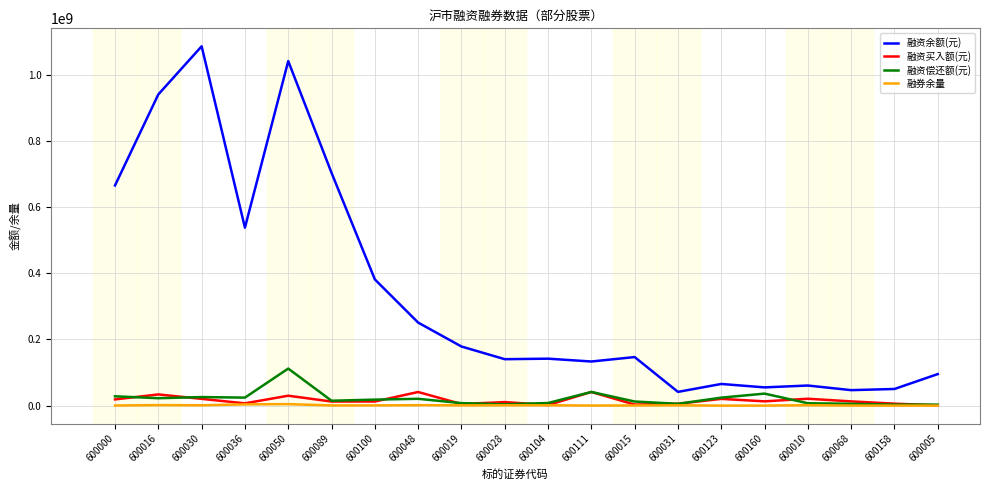

At which category is the sum across all series the highest?

600050